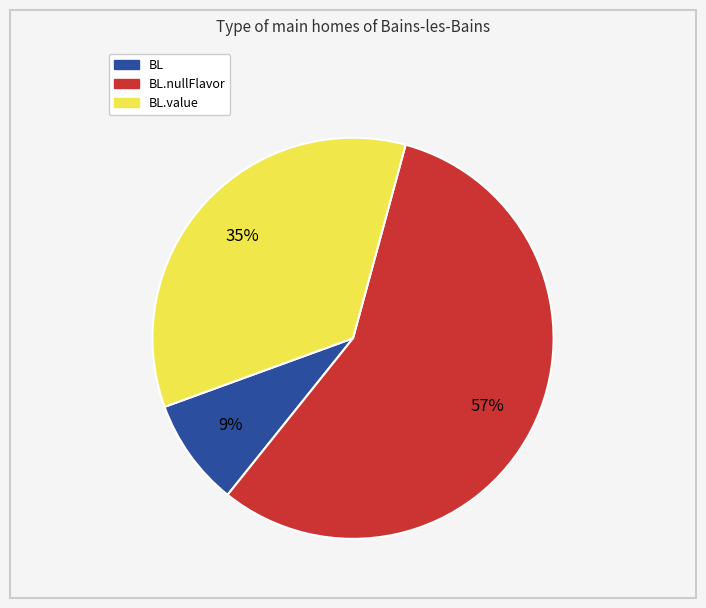

Does any single category account for the majority?

Yes